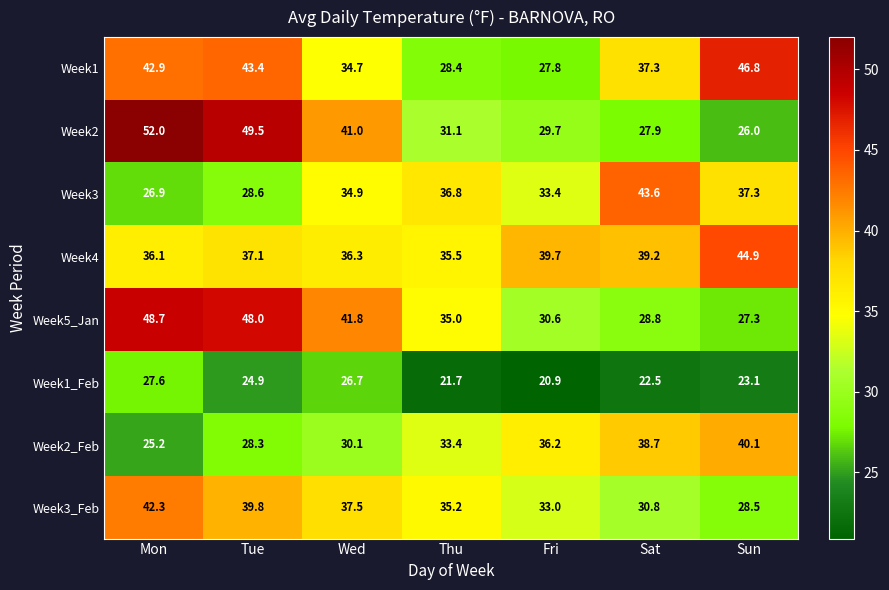

Is it true that Week4 equals 16.3 at Mon?

False